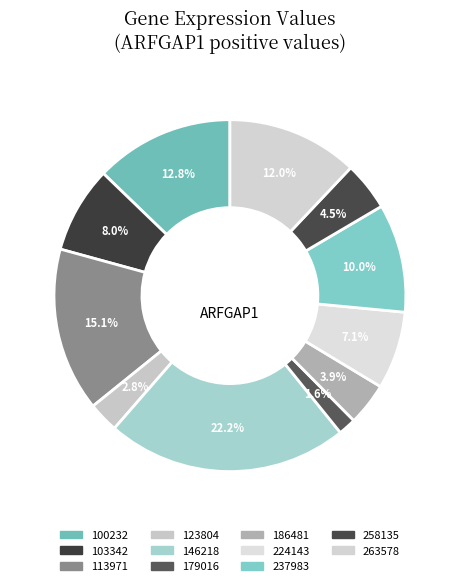

True or false: 103342 accounts for 20% of the total.

False